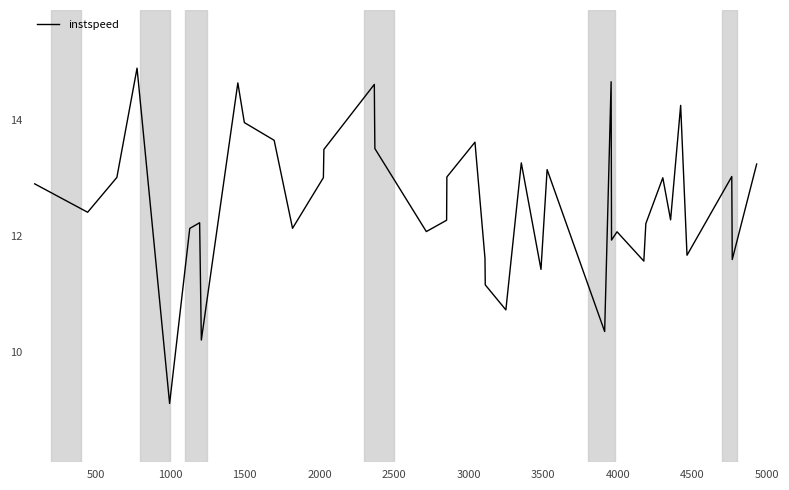

How many interior local valleys (lower than both neighbors) does the data have?

13